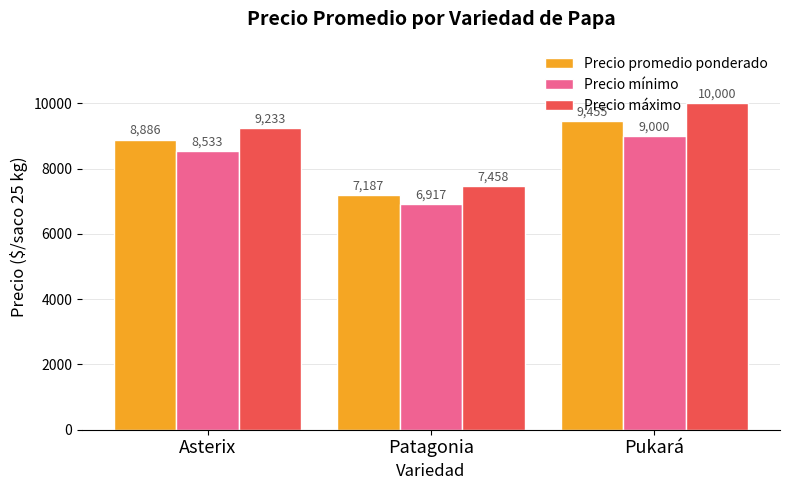

What is the label of the 2nd bar from the left?

Patagonia